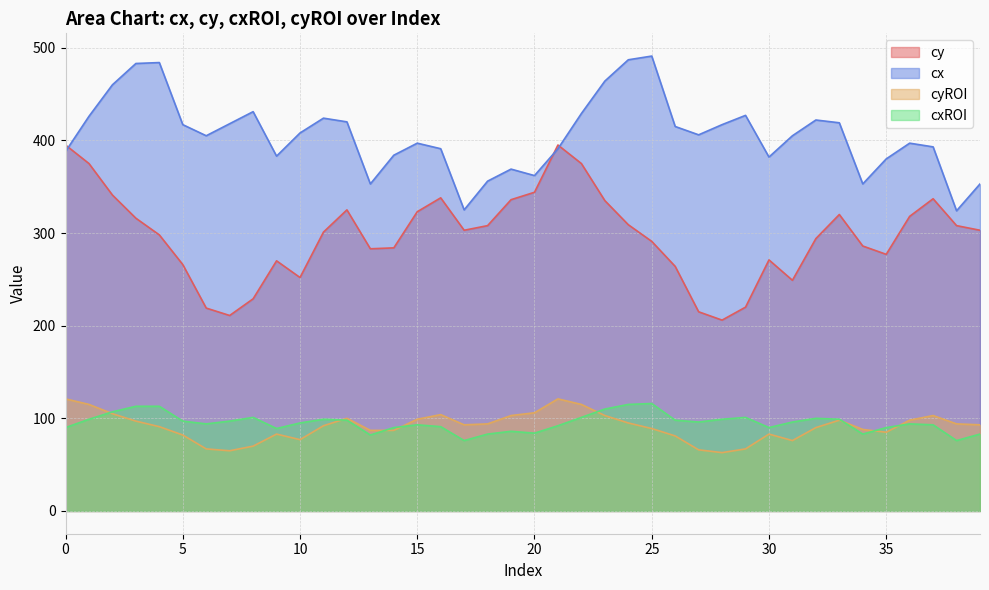

Is the value of cxROI at 13 greater than the value of cyROI at 21?

No